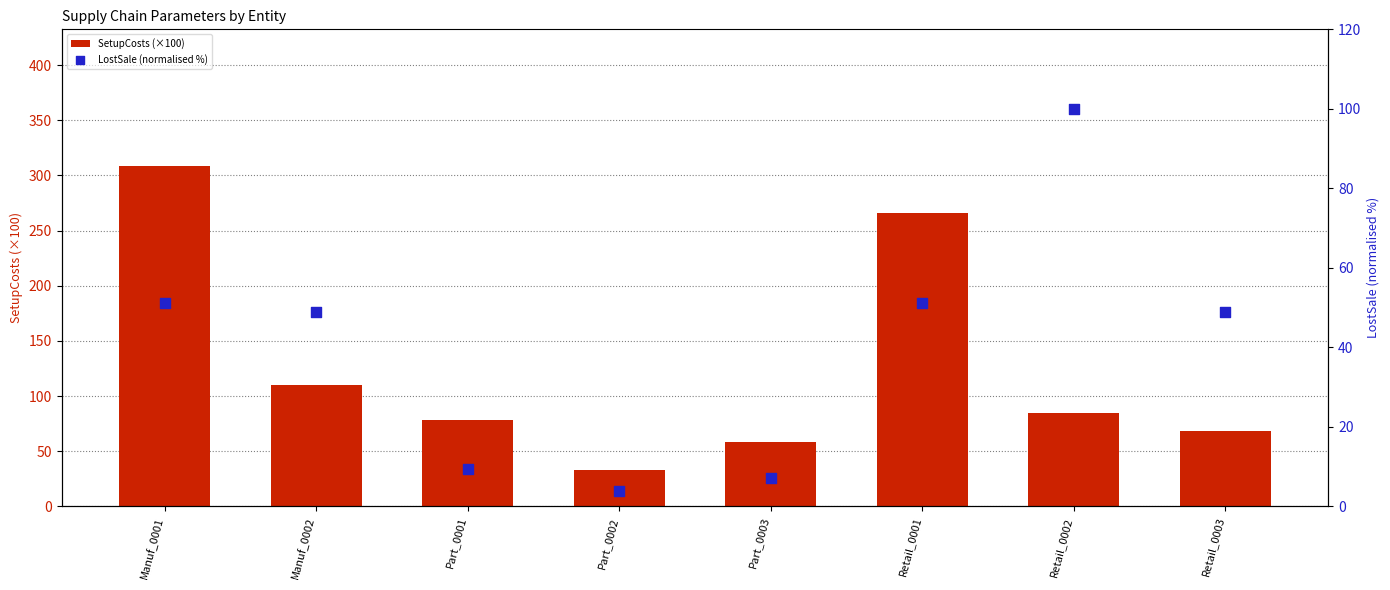

Which series has the largest total across all categories?

SetupCosts (×100)